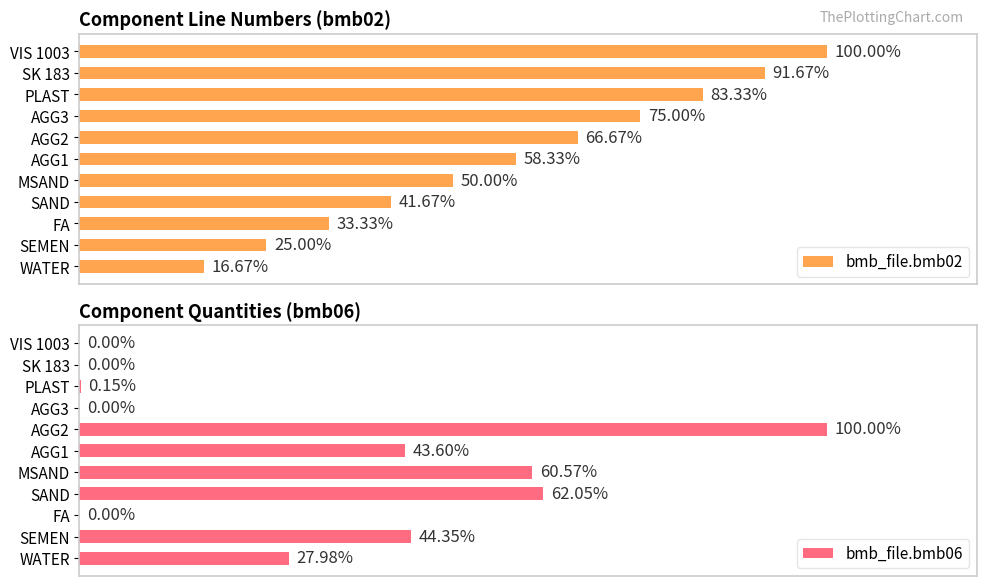

List the series in order of their peak value, highest first.

bmb_file.bmb02, bmb_file.bmb06